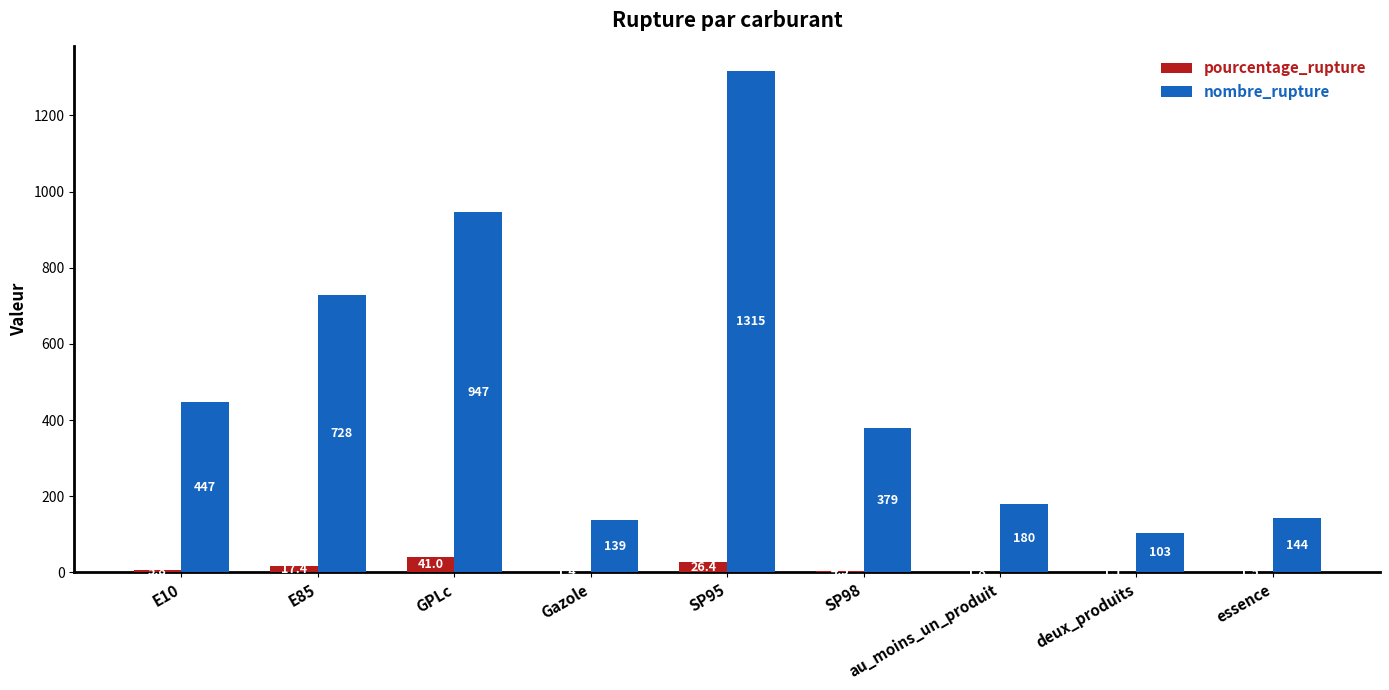

What are all the series names shown in the legend?

pourcentage_rupture, nombre_rupture